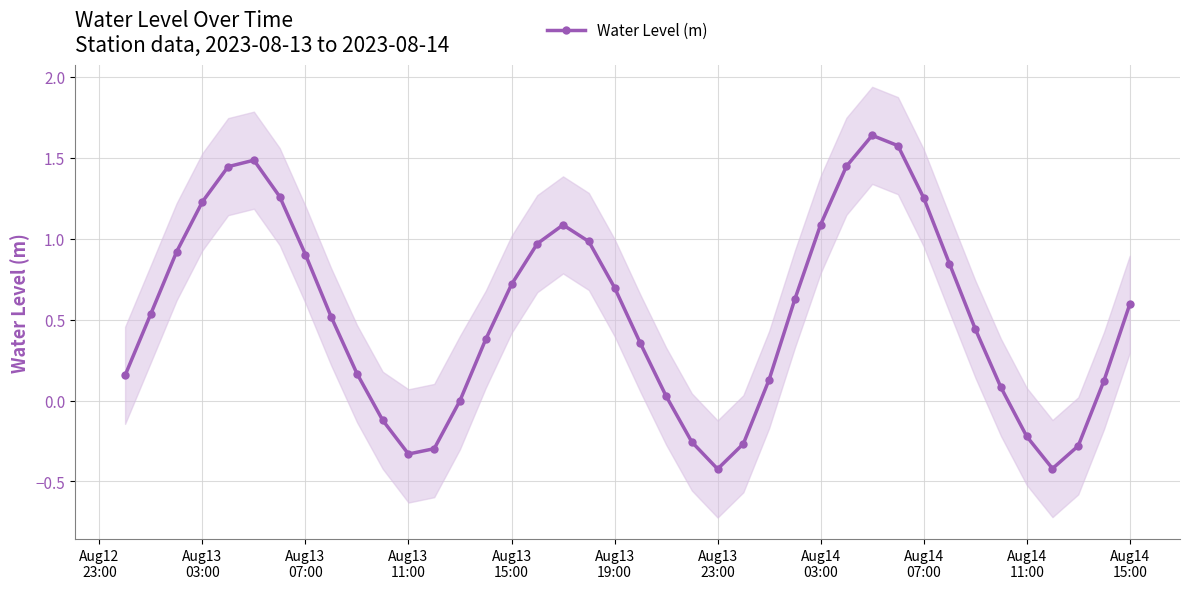

What is the minimum value for Water Level (m)?

-0.4